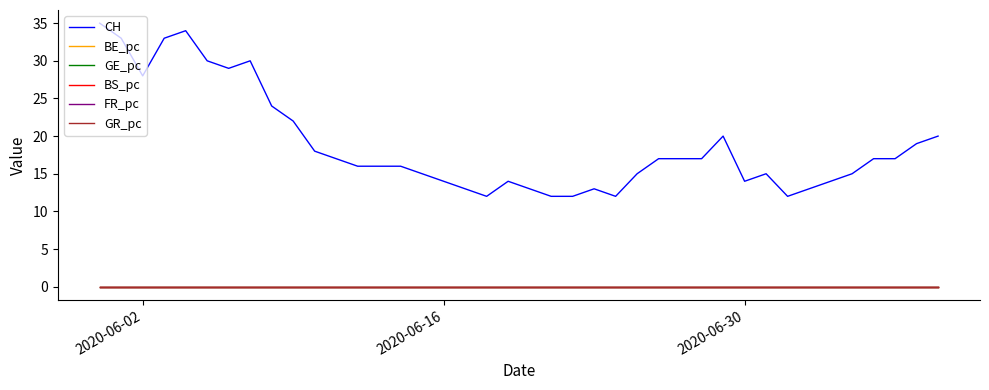

True or false: FR_pc and CH intersect in this chart.

False